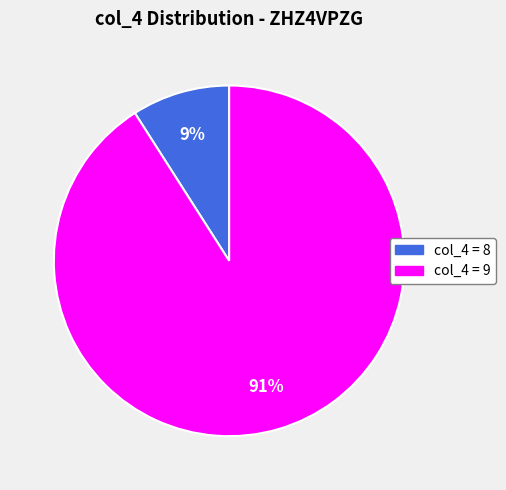

To the nearest percent, what is the difference between the largest and smallest slice percentages?

82%